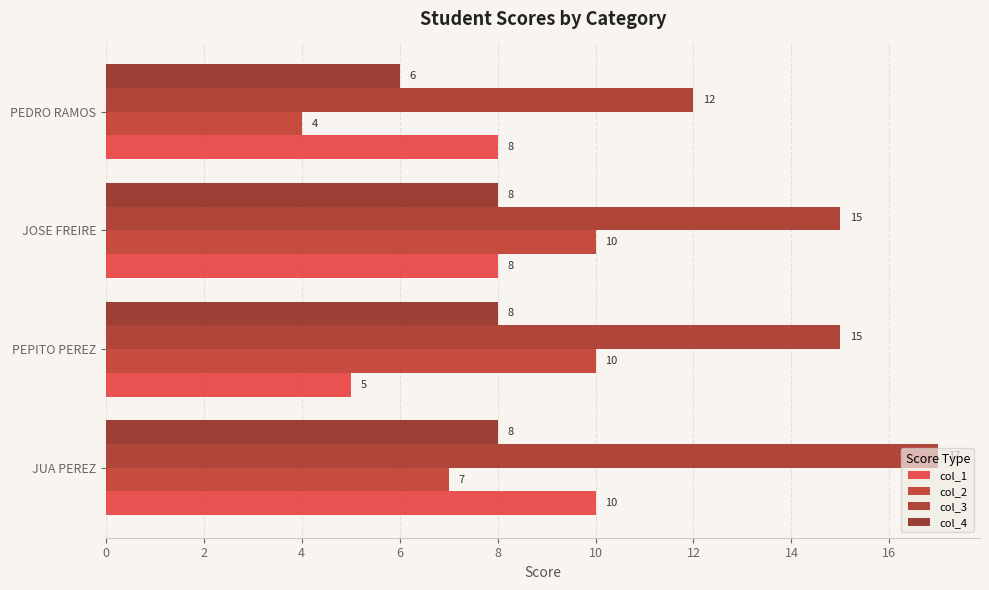

How many categories are shown in the chart?

4